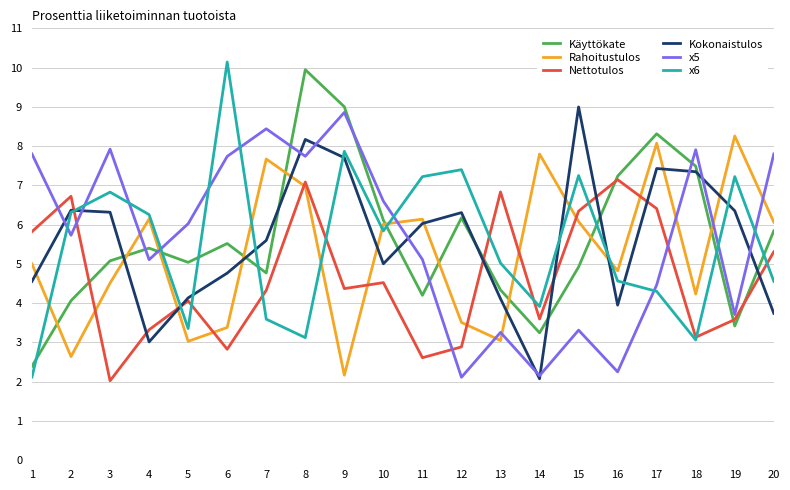

How many interior local valleys does the Käyttökate series have?

5